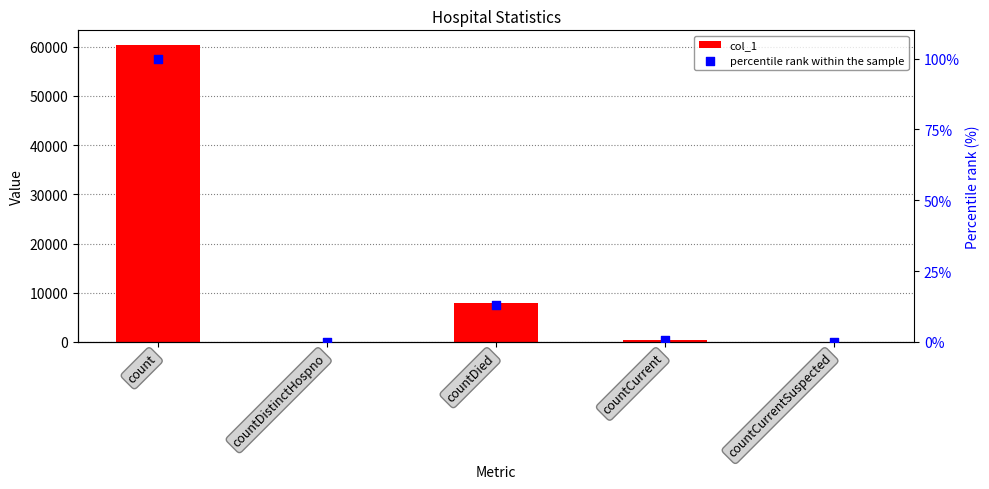

At how many categories does at least one series exceed 26498?

1